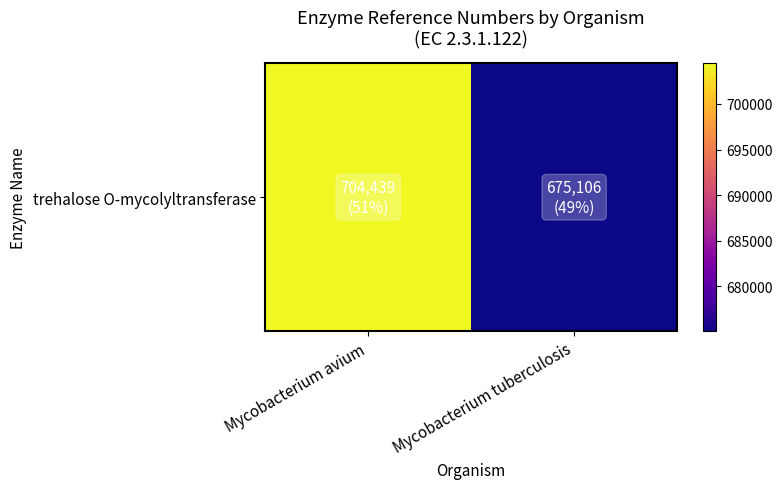

At which category does the chart reach its minimum across all series?

Mycobacterium tuberculosis